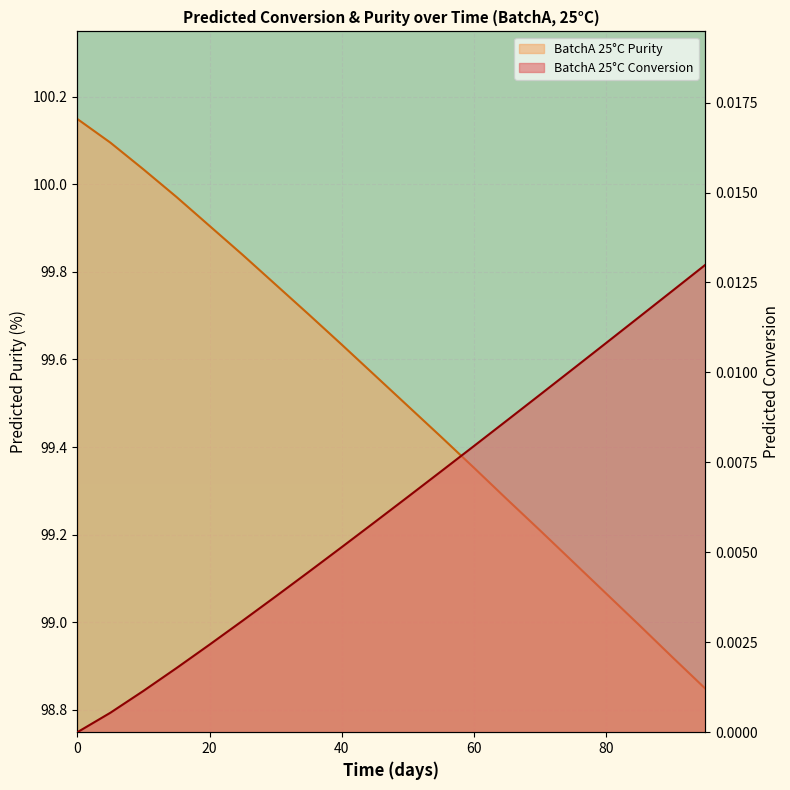

Rank the series by their maximum value, from highest to lowest.

BatchA 25°C Purity, BatchA 25°C Conversion